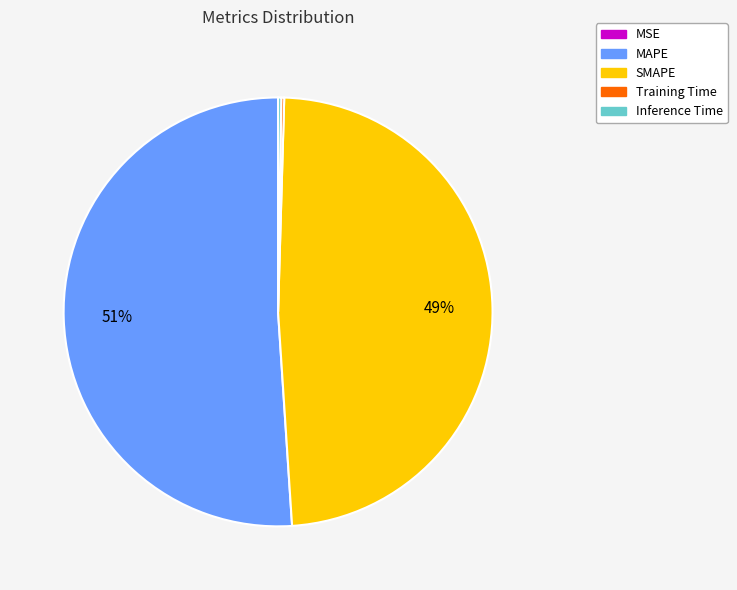

To the nearest percent, what is the average slice percentage?

20%